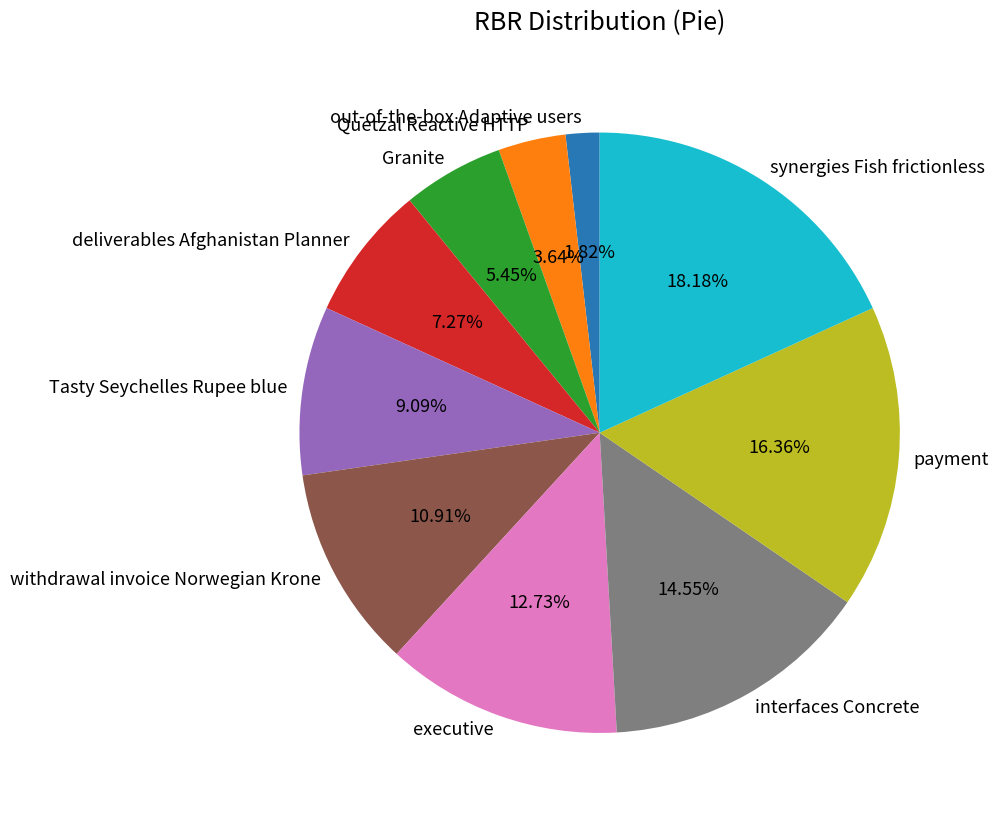

Which slice is the largest?

synergies Fish frictionless